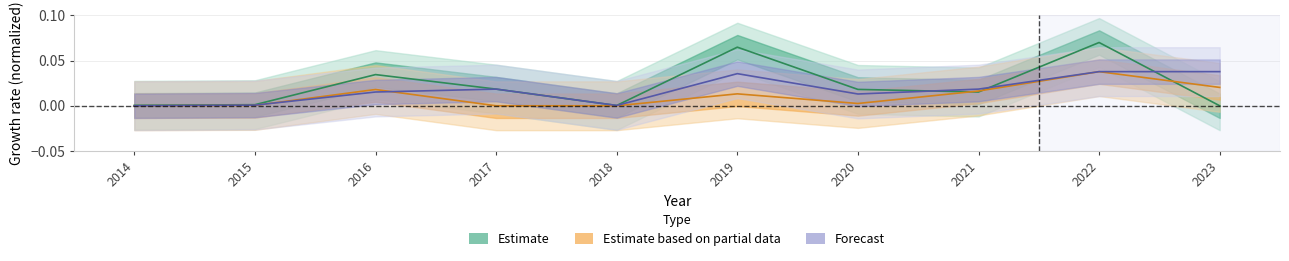

Between 2016 and 2015, which is larger?

2016